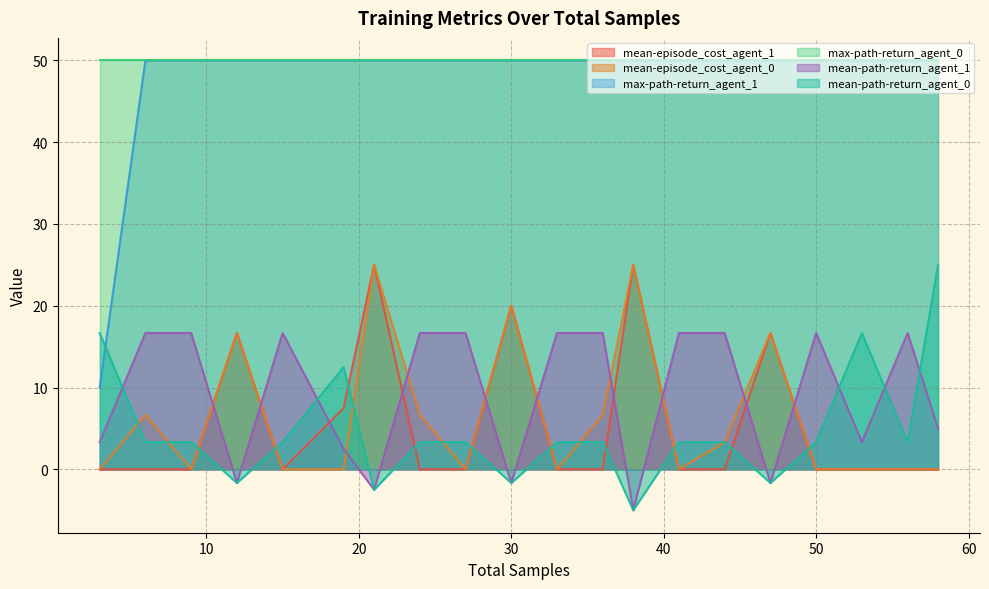

Is it true that max-path-return_agent_0 equals 34.4 at 50?

False